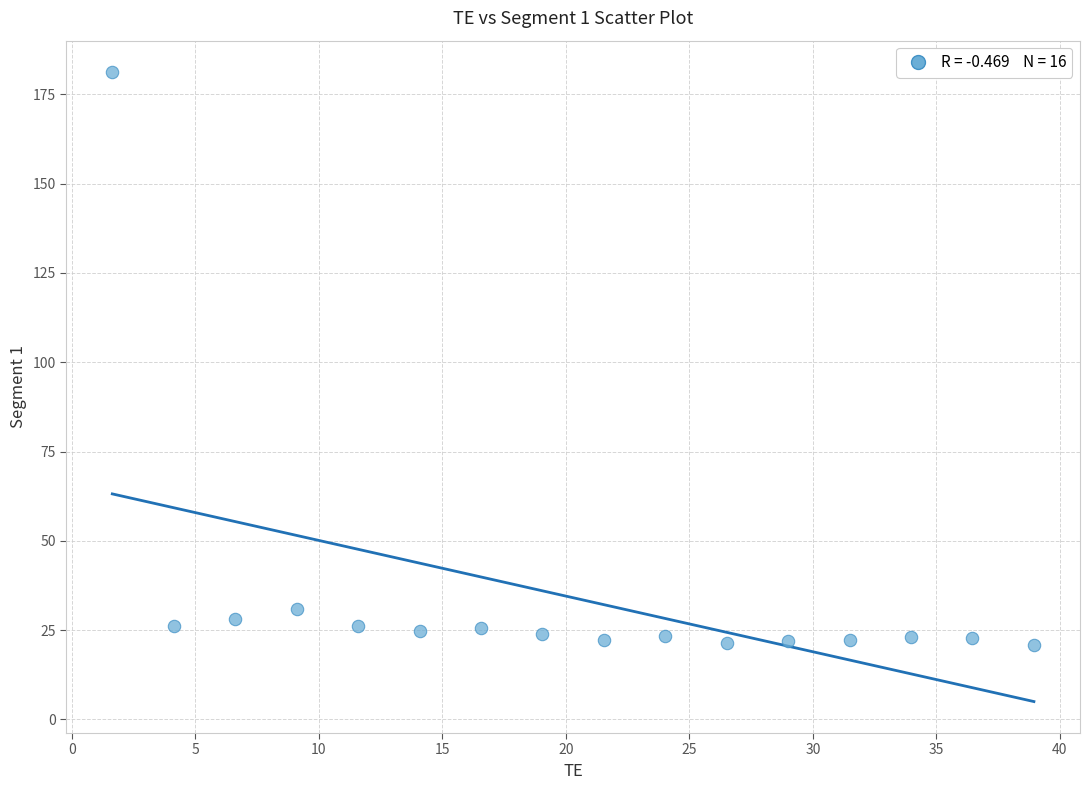

What Y value in the scatter plot is closest to 100?

30.9